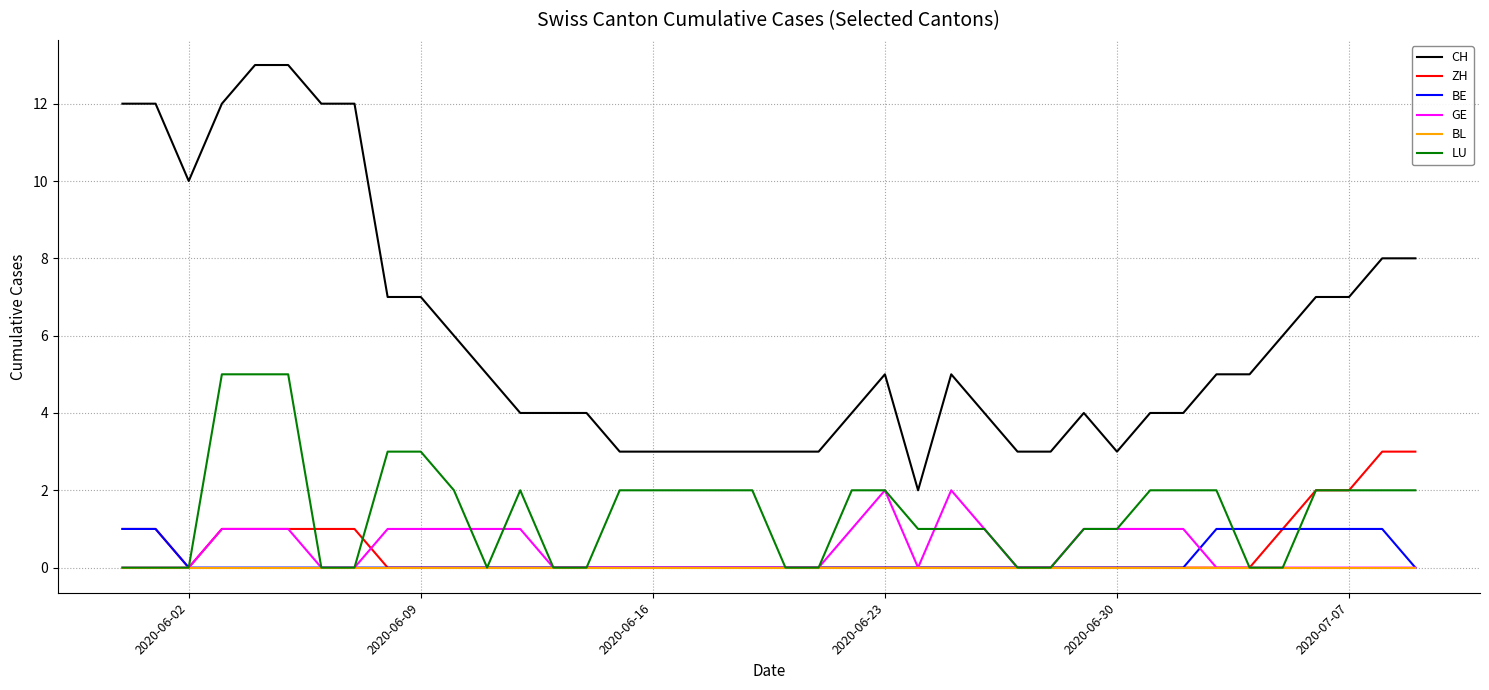

True or false: CH and GE intersect in this chart.

False